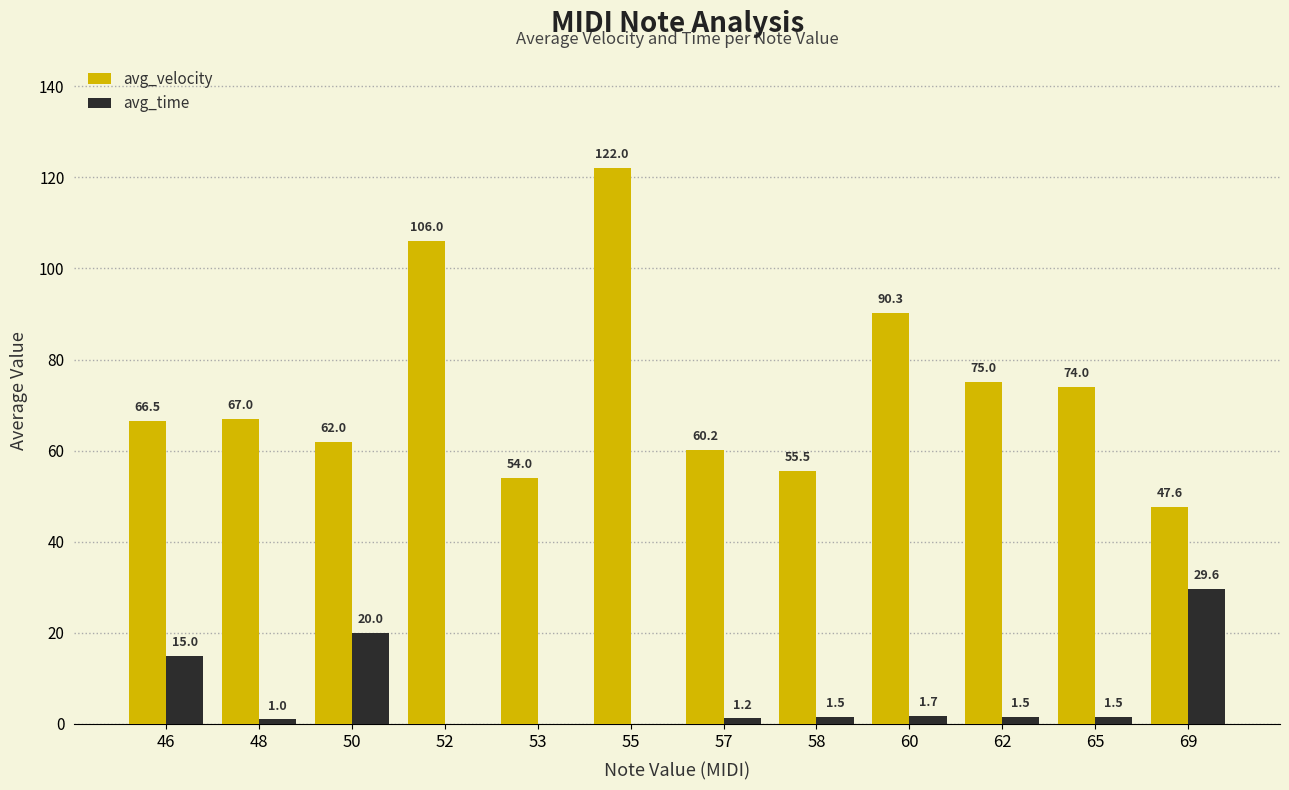

Reading right to left, what are all the values shown in this chart?

avg_velocity: 47.6	74.0	75.0	90.3	55.5	60.2	122.0	54.0	106.0	62.0	67.0	66.5
avg_time: 29.6	1.5	1.5	1.7	1.5	1.2	0.0	0.0	0.0	20.0	1.0	15.0